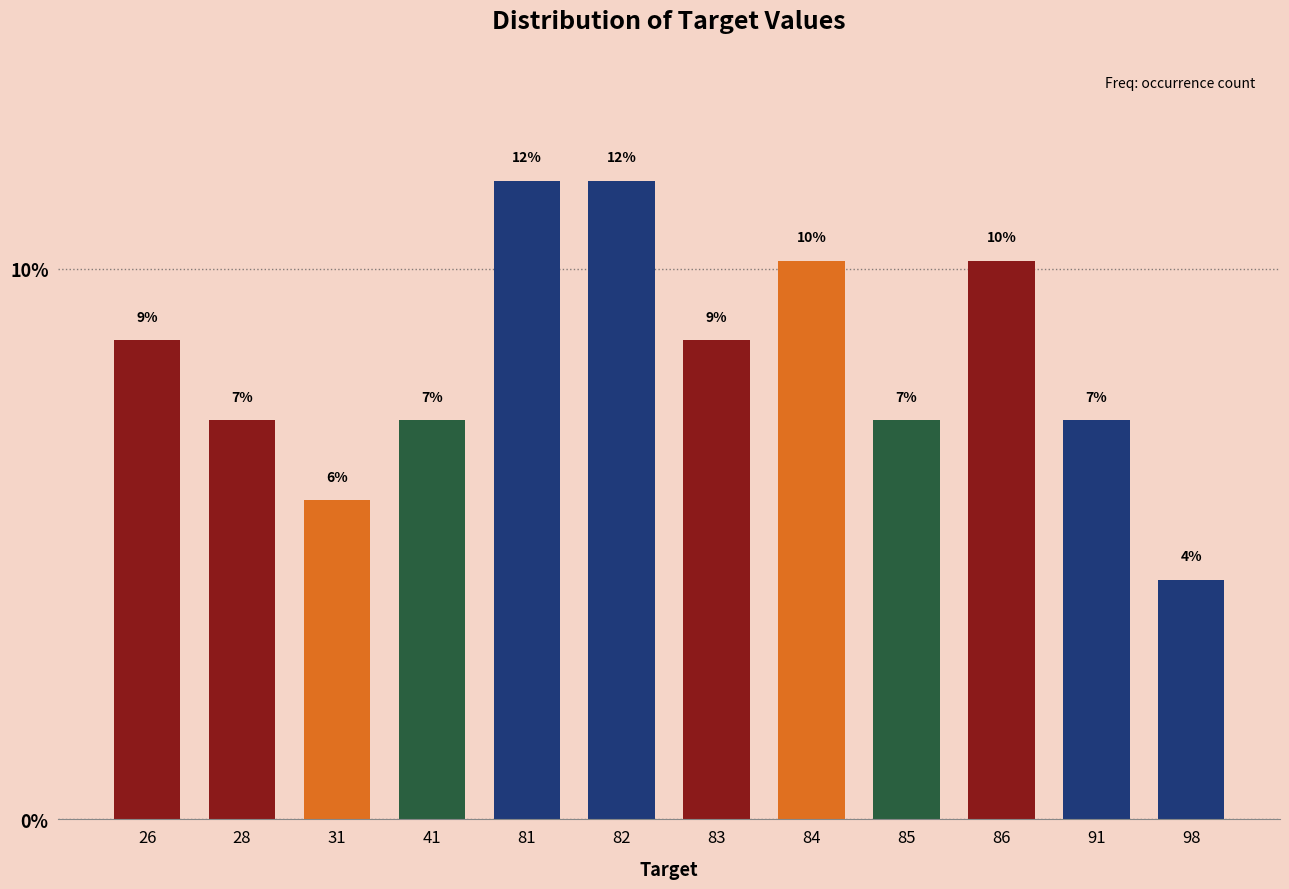

How many bars are there in total?

12